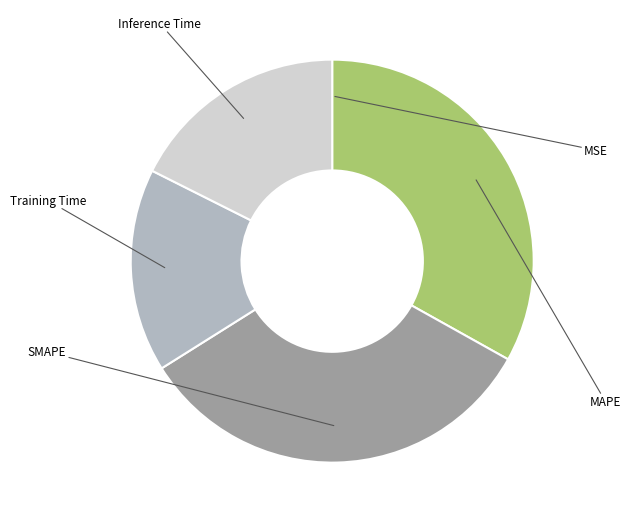

To the nearest percent, what is the combined percentage of MAPE and Inference Time?

51%